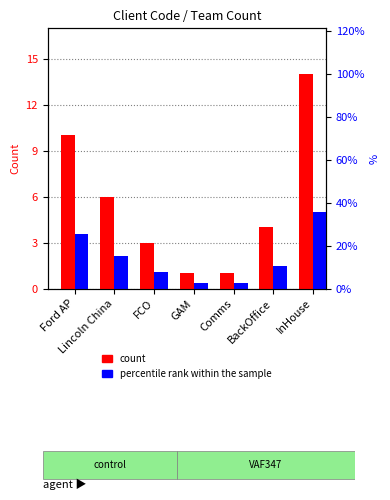

Between Comms and GAM, which is larger?

Comms